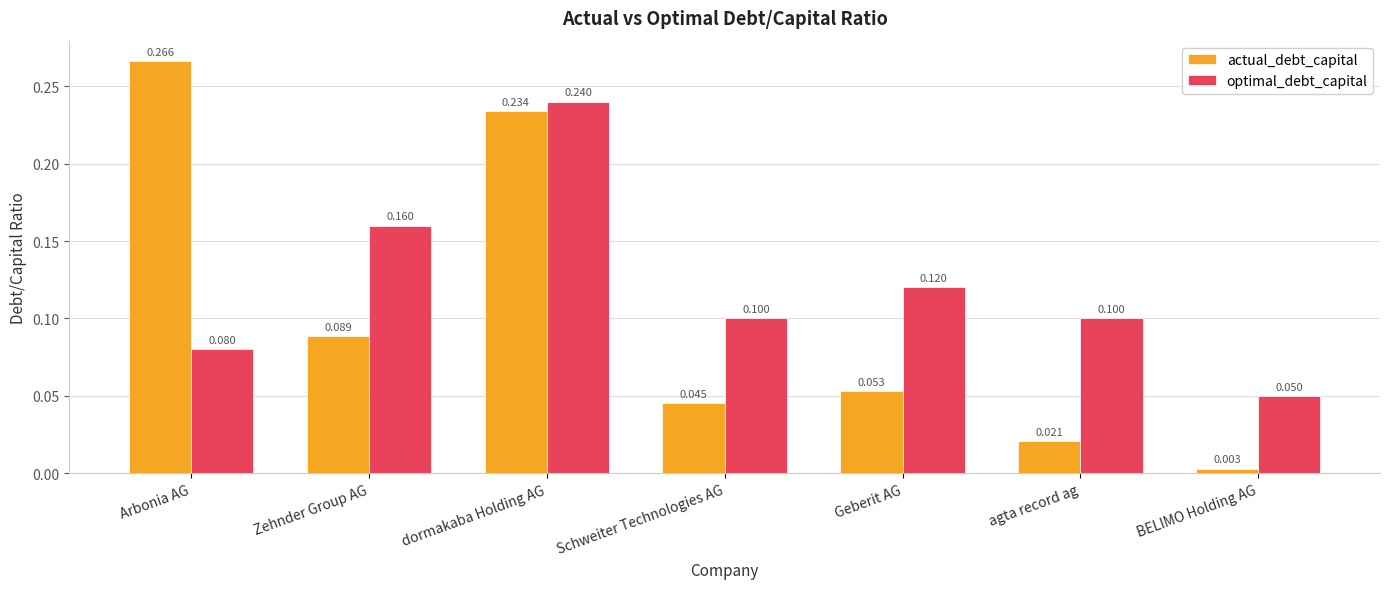

How many distinct data groups are displayed?

2